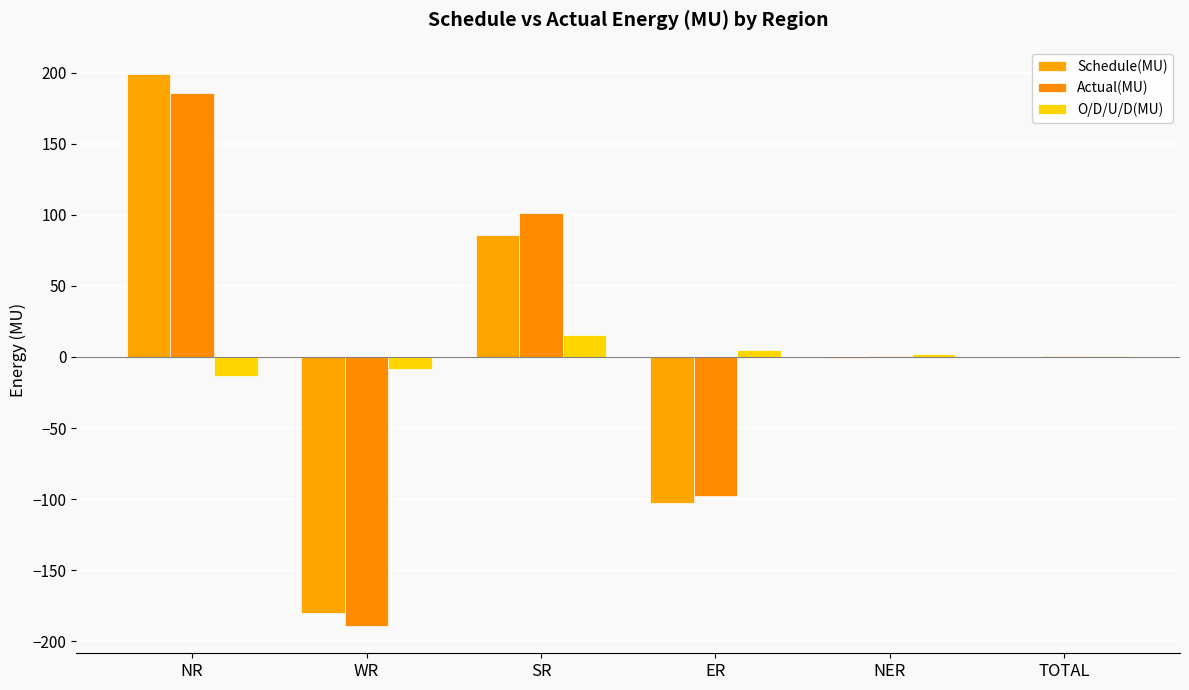

The value of Actual(MU) at WR is -189.1. True or false?

True